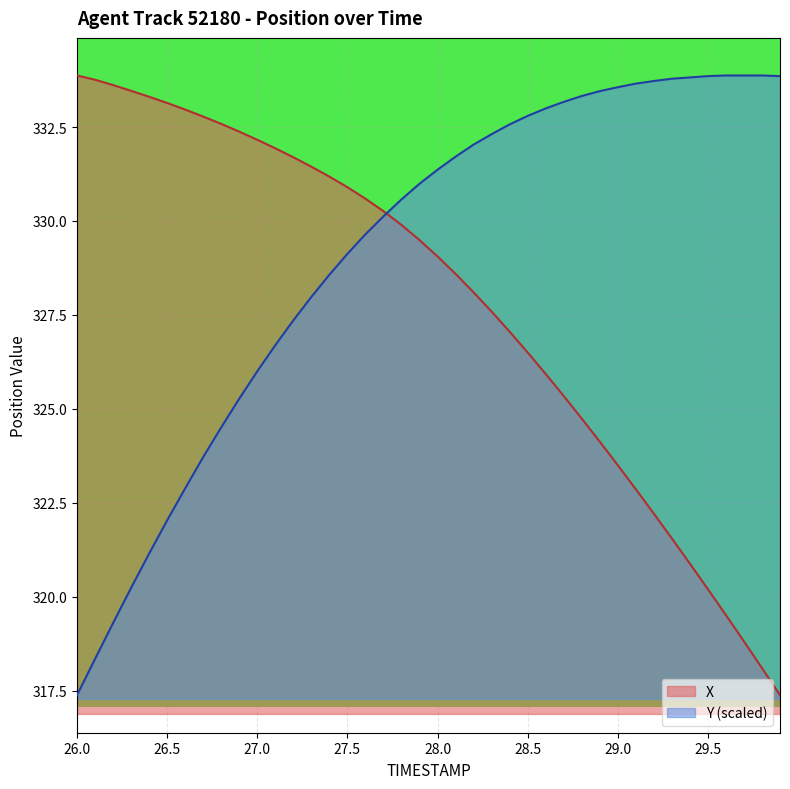

What is the minimum value shown in the chart?

317.4